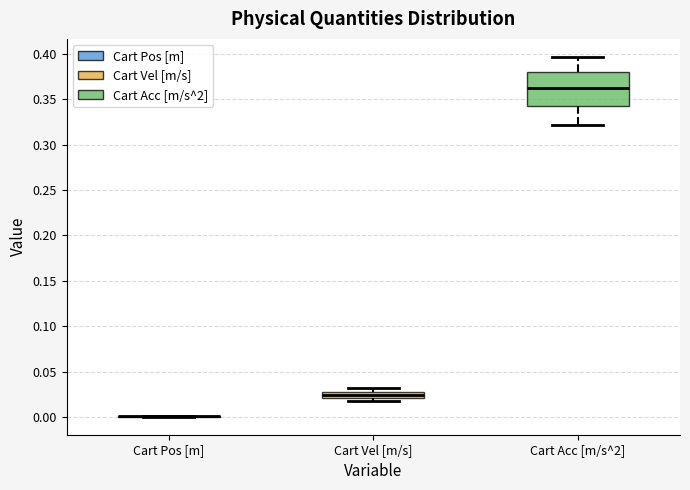

Where is the upper edge of the box for Cart Vel [m/s] on the y-axis? The values are not printed on the chart, so give them approximately, as read against the axis.

0.030